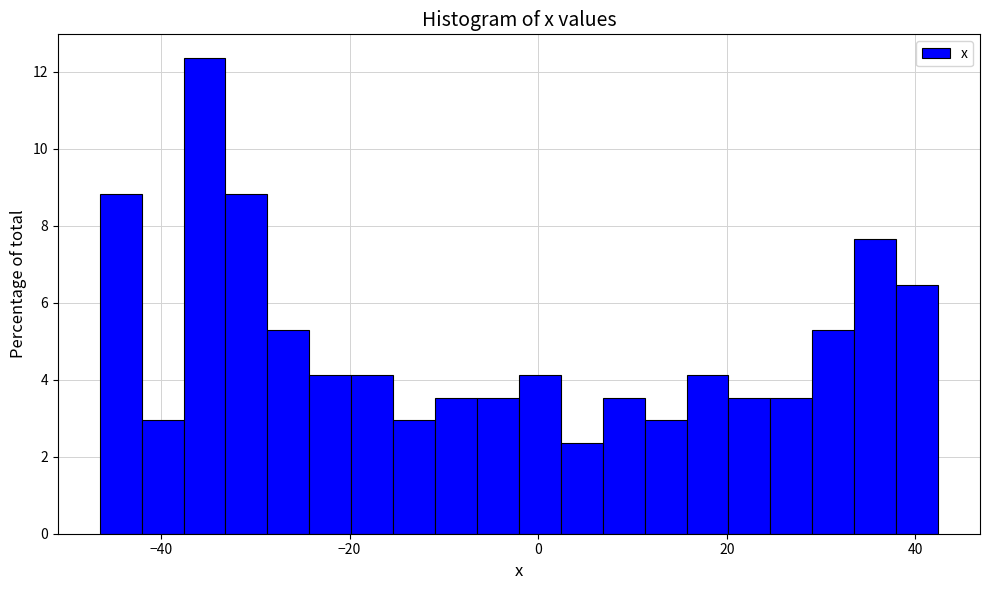

Around what value on the x-axis is the tallest bar? Give the approximate position of its centre, as read against the axis.

-36